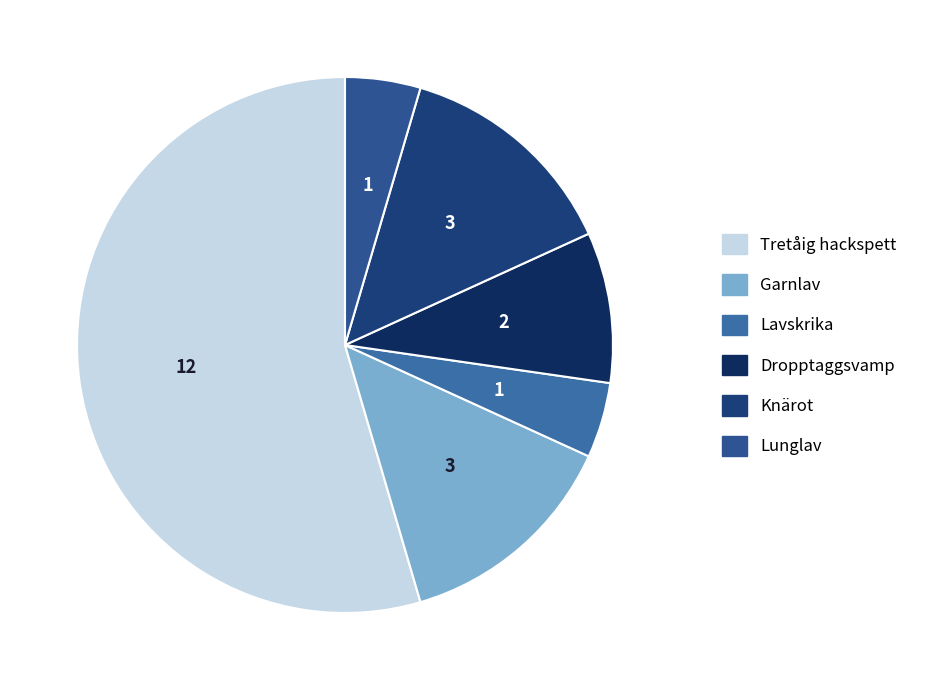

How many segments does this pie chart have?

6